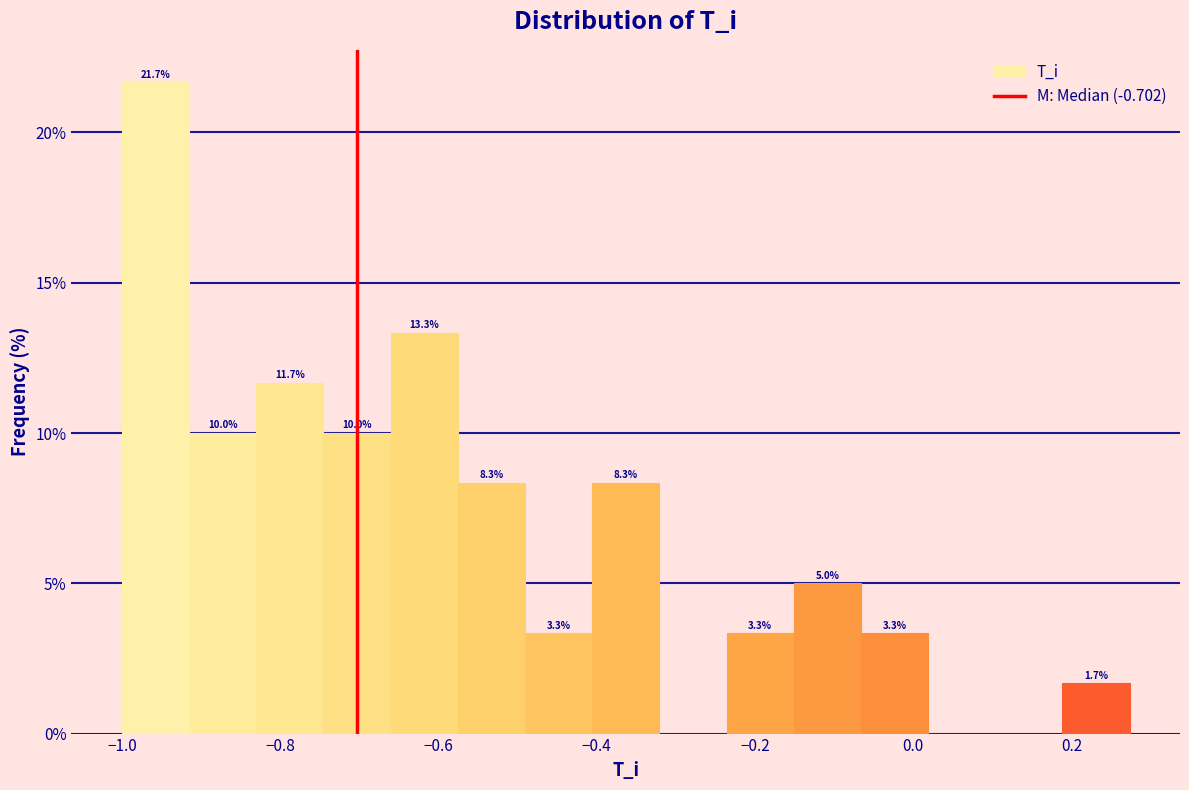

Over which range of the x-axis is the bar tallest?

-1.00 to -0.92